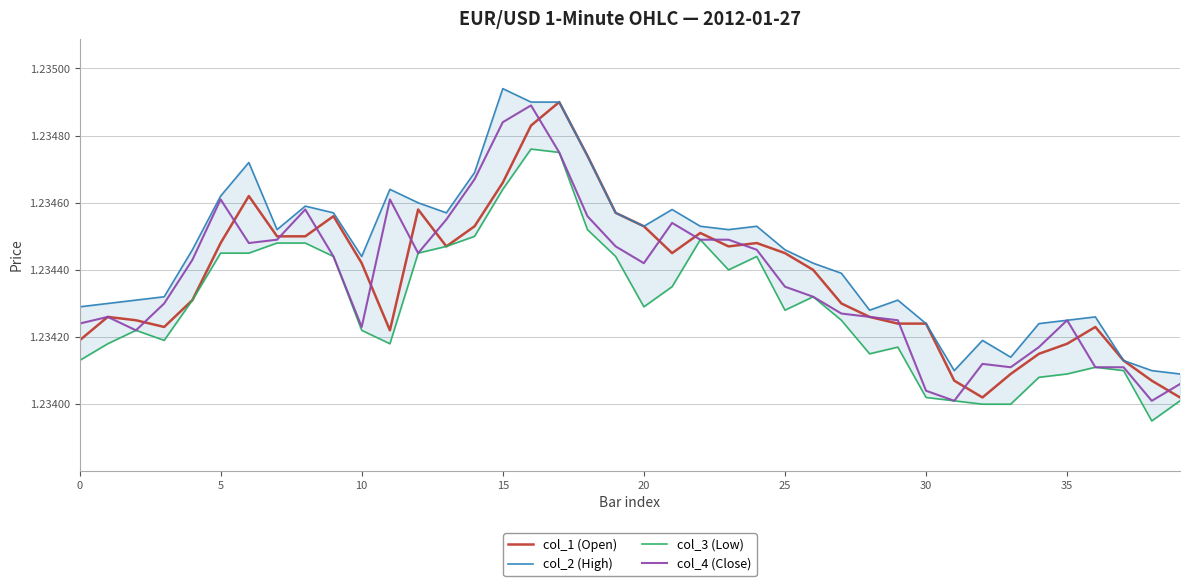

What is the average value of the col_2 (High) series?

1.2